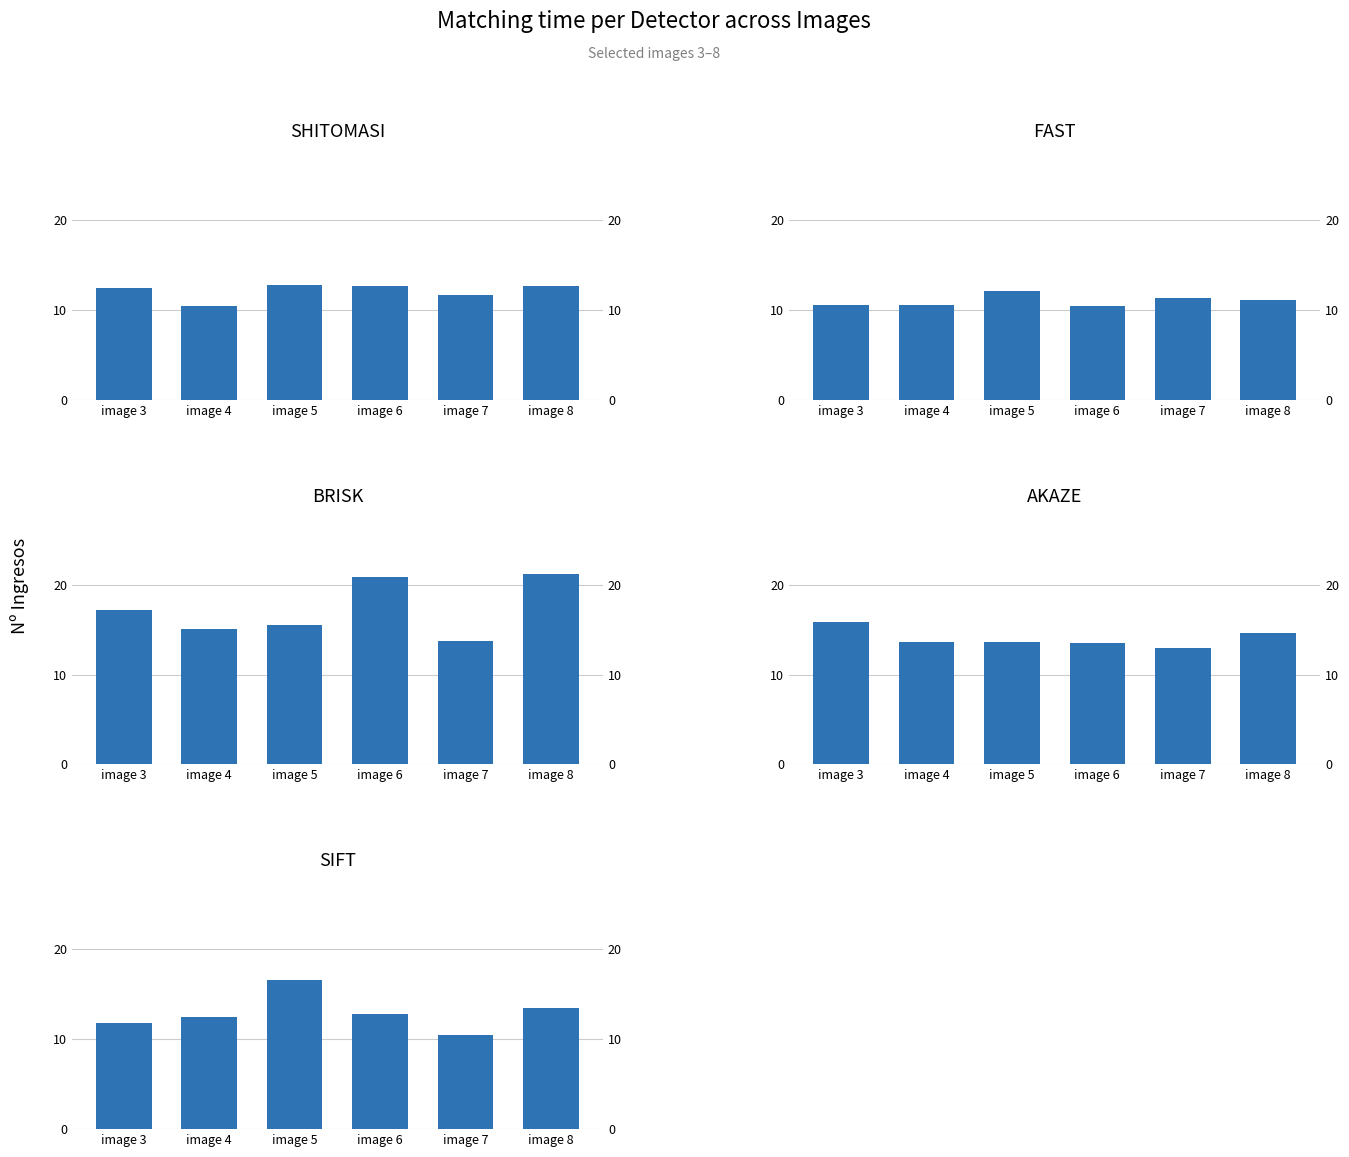

Which series changed the most between image 3 and image 5?

SIFT